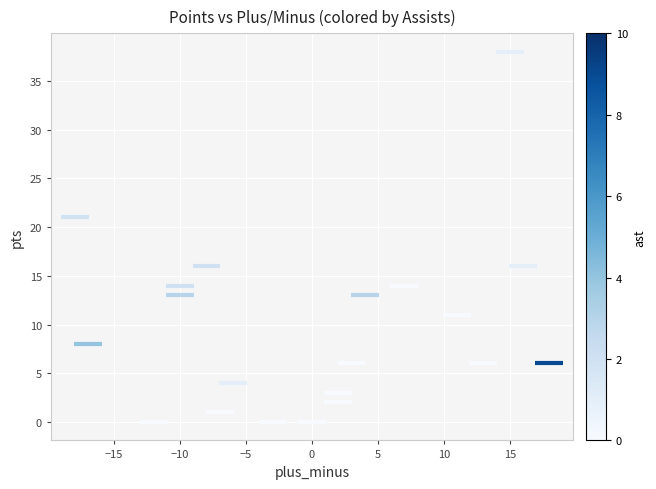

What Y value in the scatter plot is closest to 19?

21